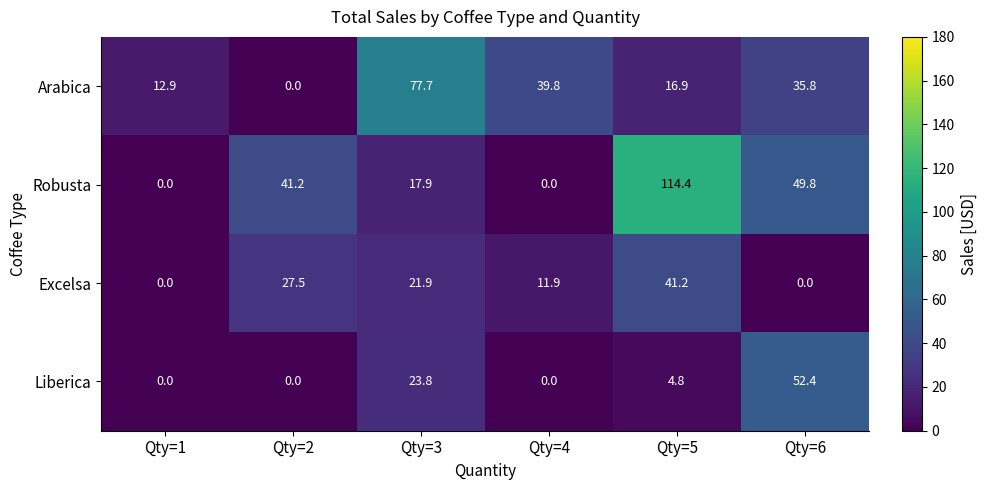

True or false: Excelsa has a value of 11.3 at Qty=5.

False